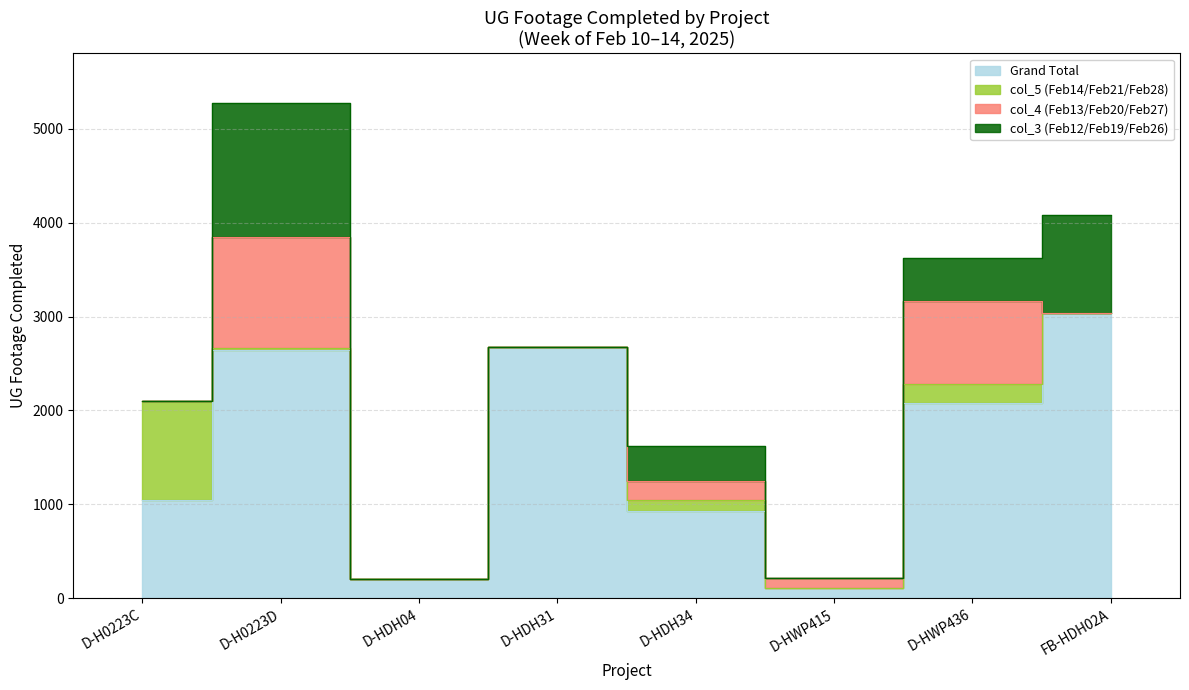

True or false: Grand Total and col_3 (Feb12/Feb19/Feb26) cross at least once.

False